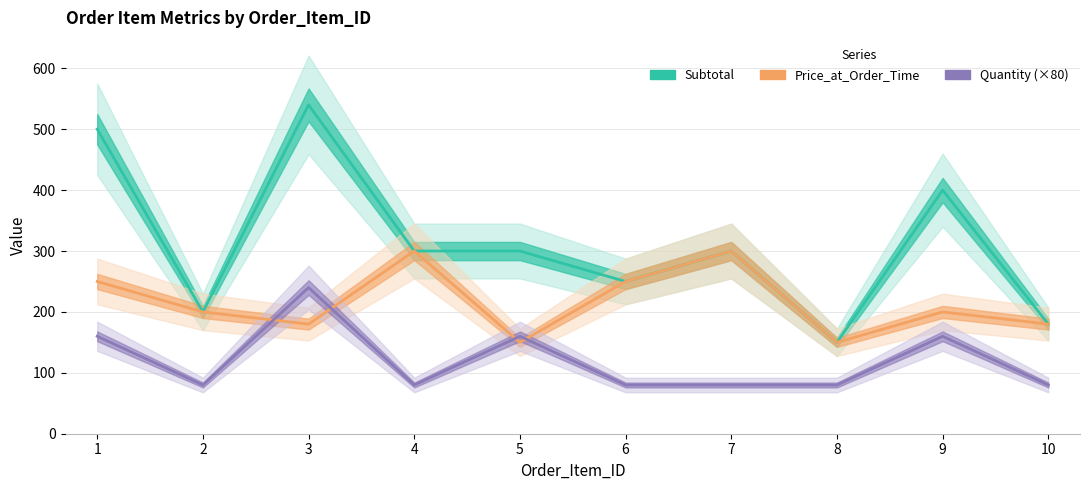

Which series has the largest total across all categories?

Subtotal